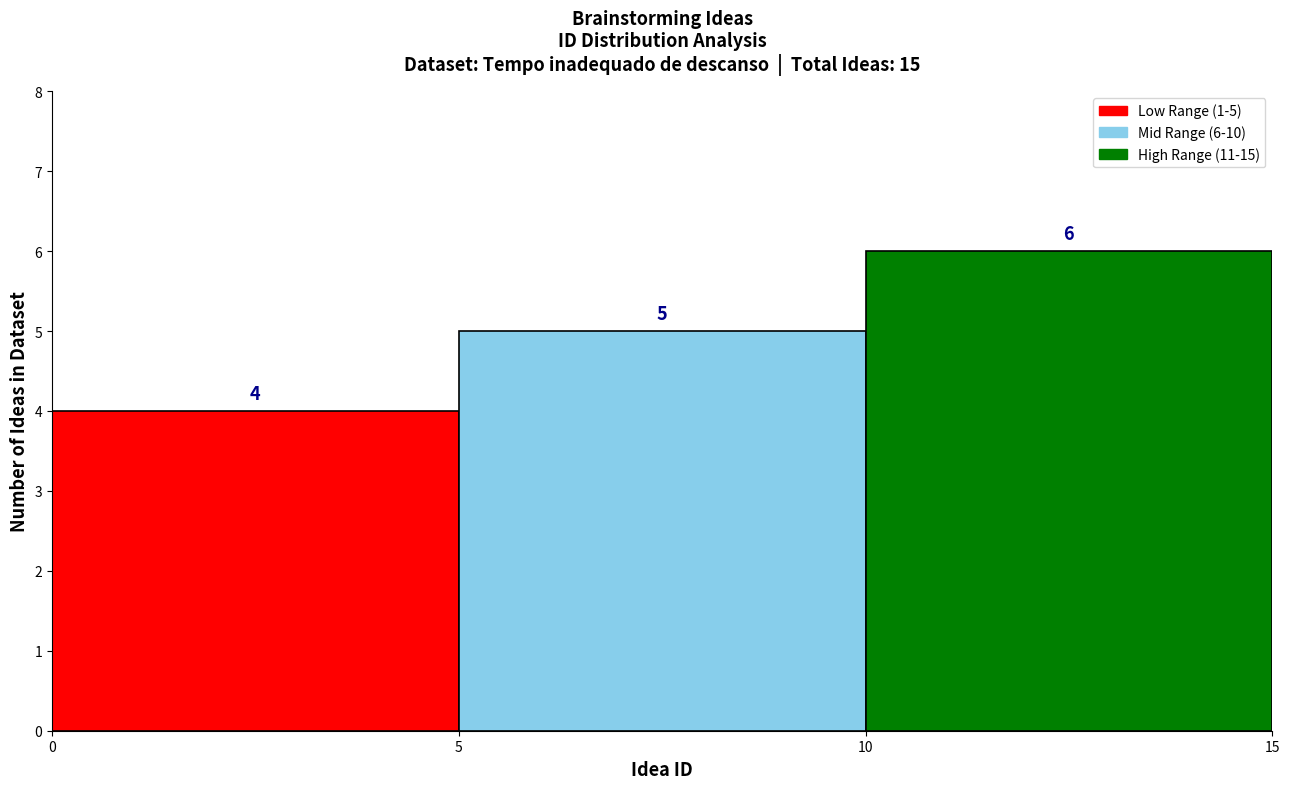

Over which range of the x-axis is the bar tallest?

10 to 15